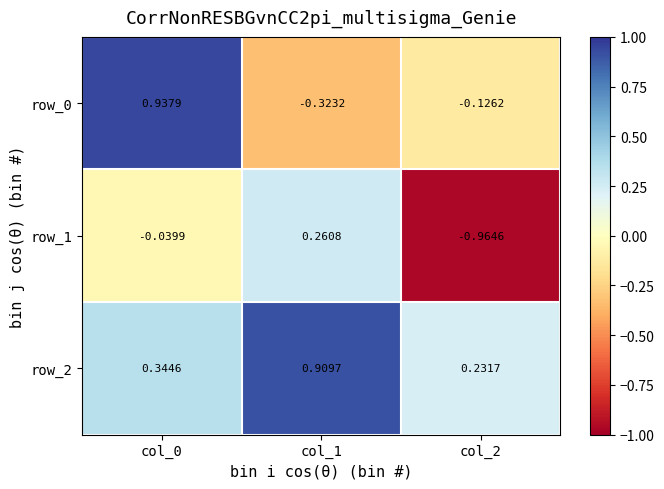

Rank the series by their maximum value, from highest to lowest.

row_0, row_2, row_1